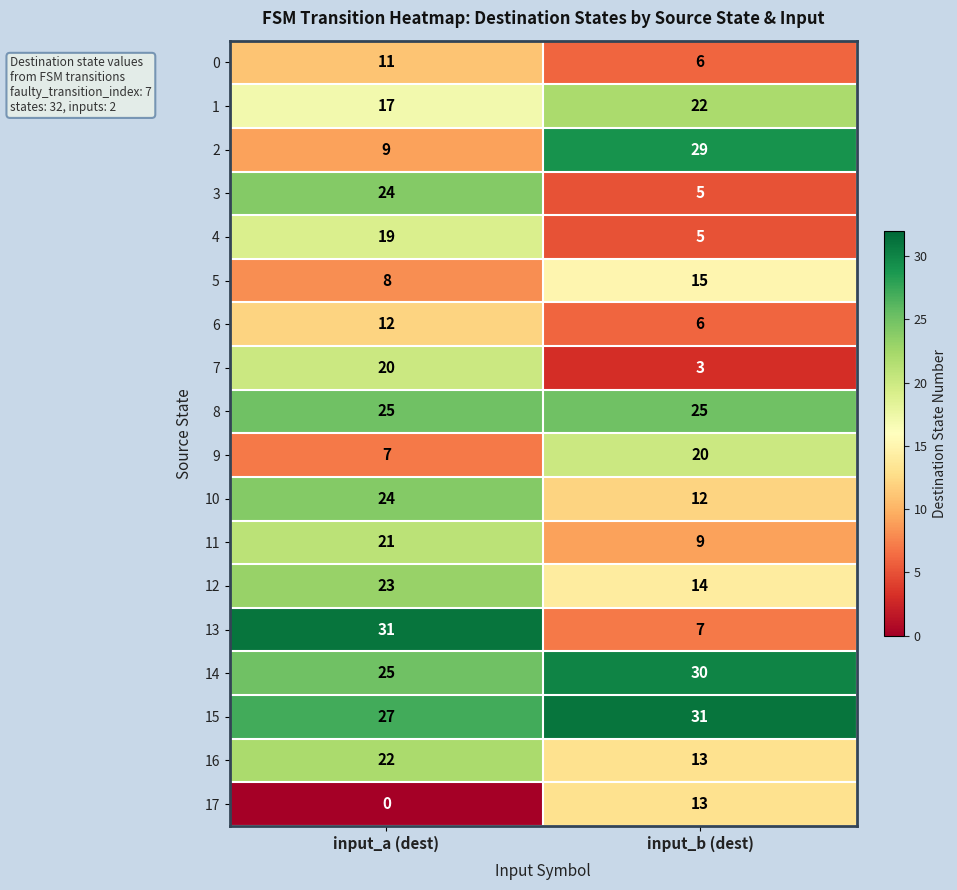

Which series has the largest total across all categories?

15